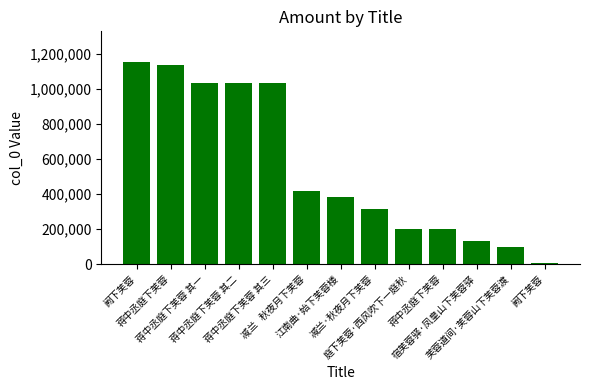

What is the change in value from 蒋中丞庭下芙蓉 其二 to 宿芙蓉驿·凤皇山下芙蓉驿?

-901636